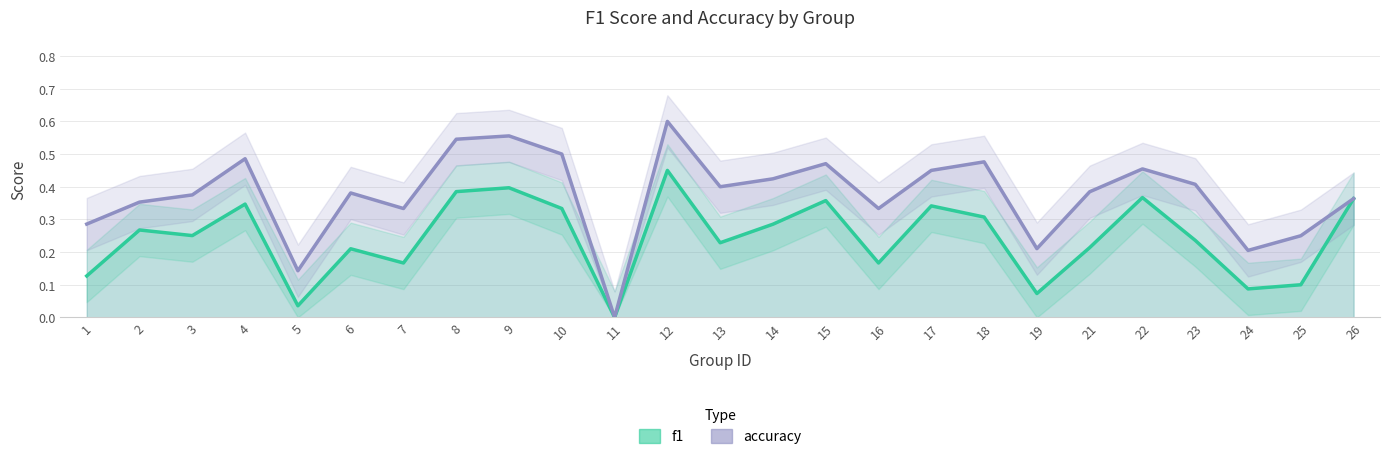

True or false: accuracy has a value of 0.3 at 14.

False